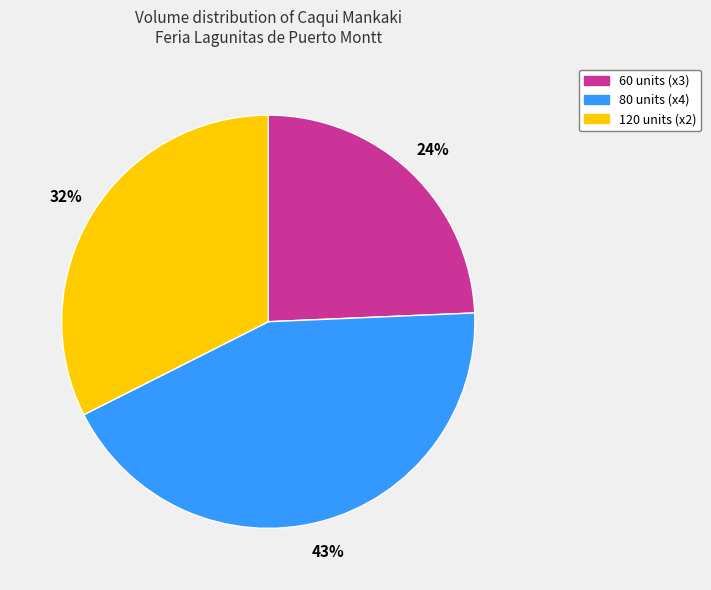

Is there a majority slice in this chart?

No